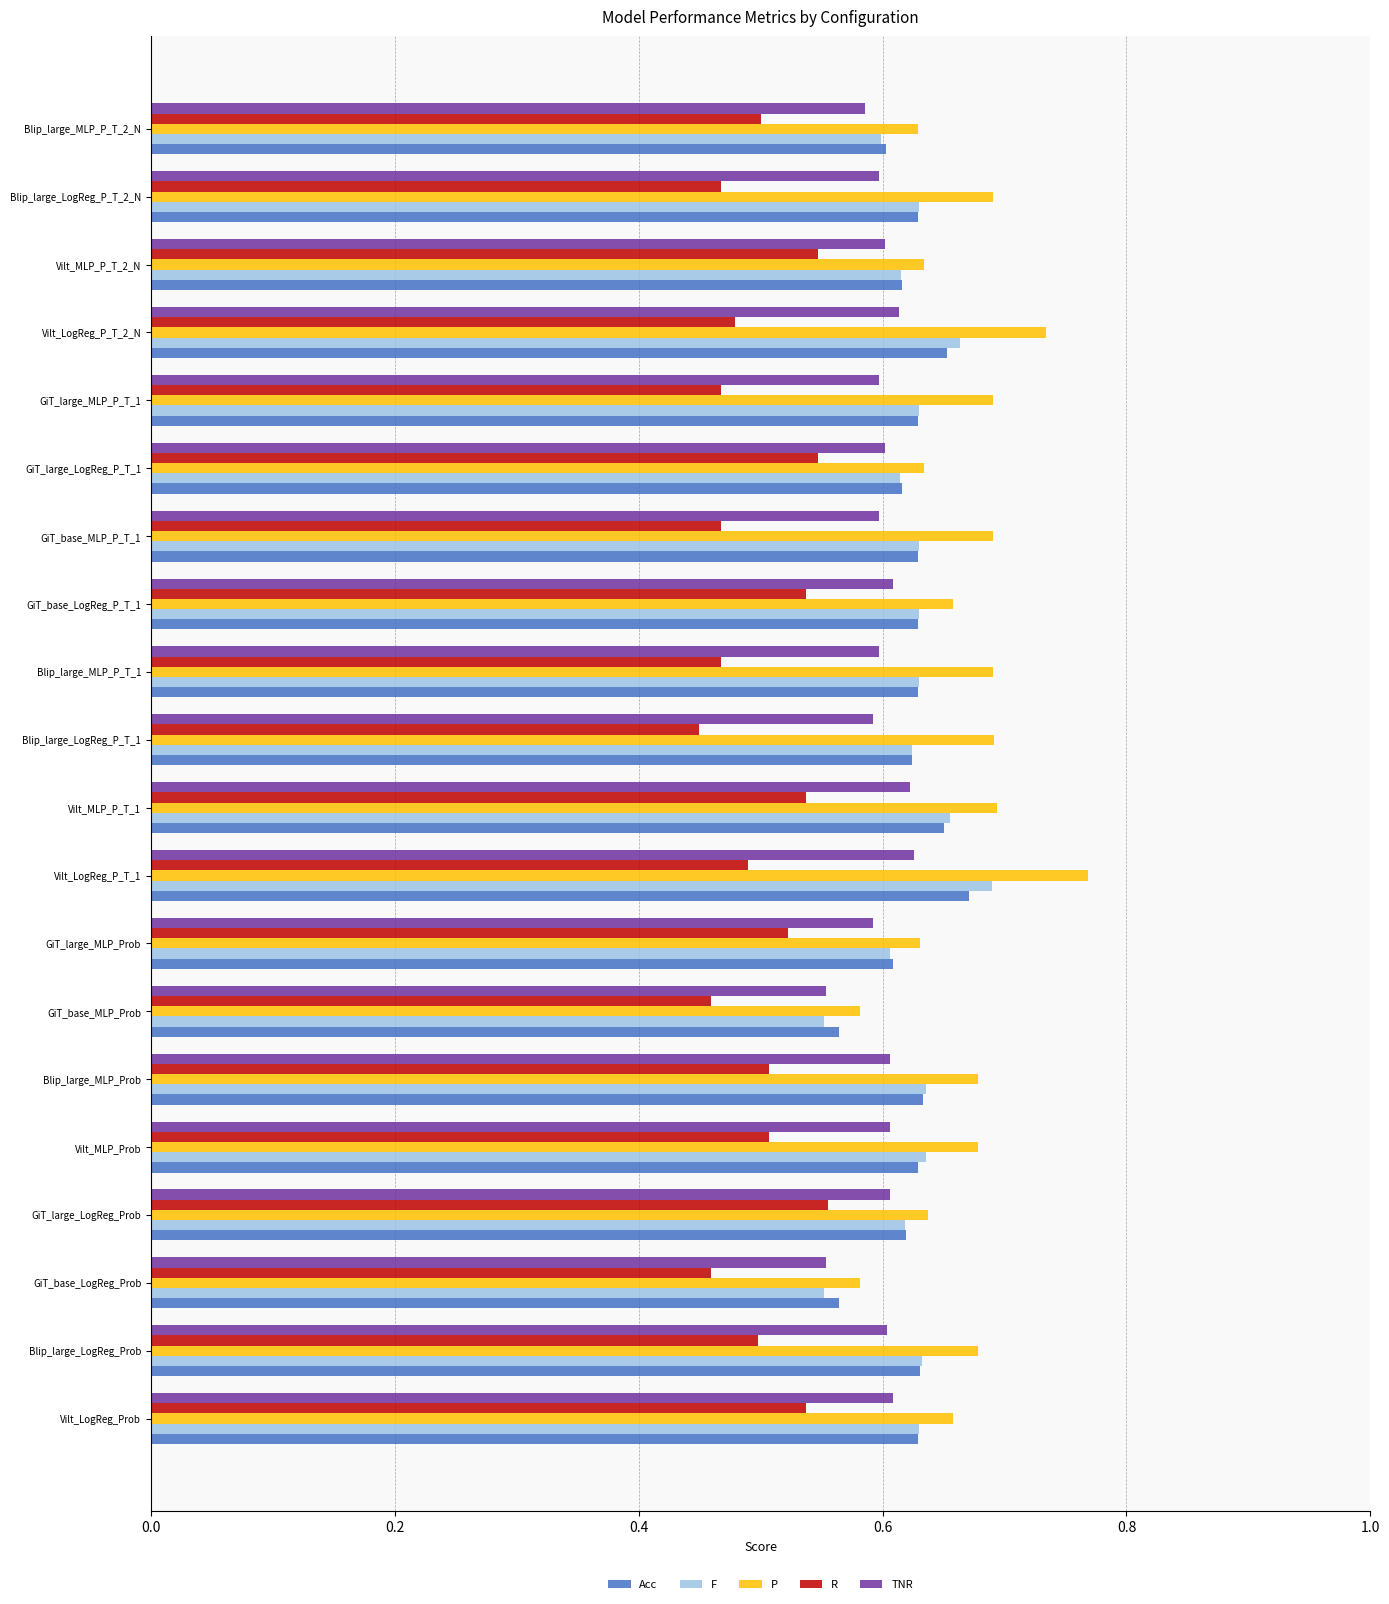

Count the number of data series in this chart.

5